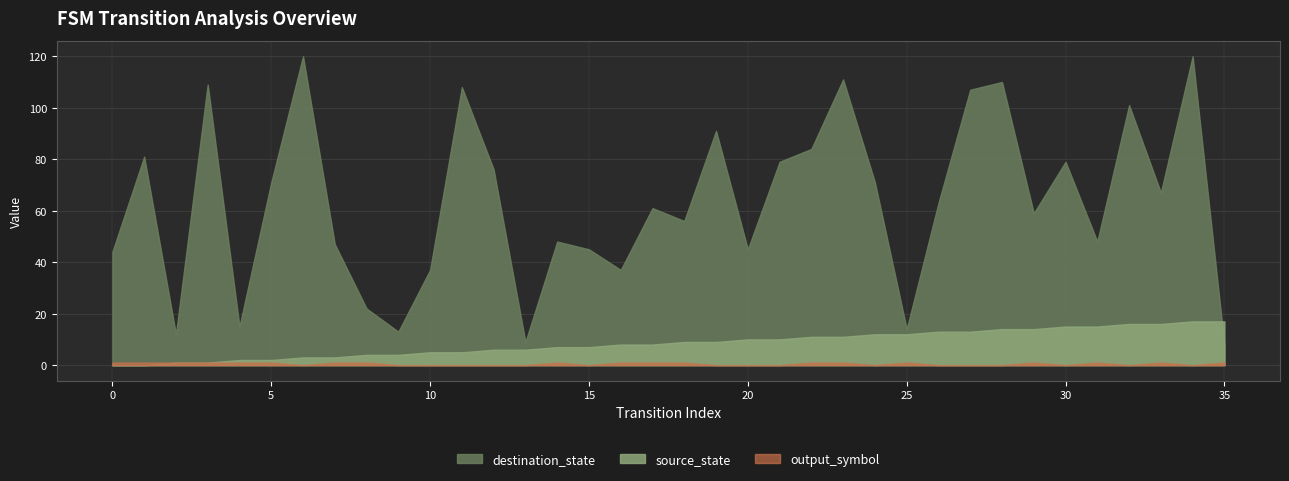

True or false: destination_state and output_symbol intersect in this chart.

False